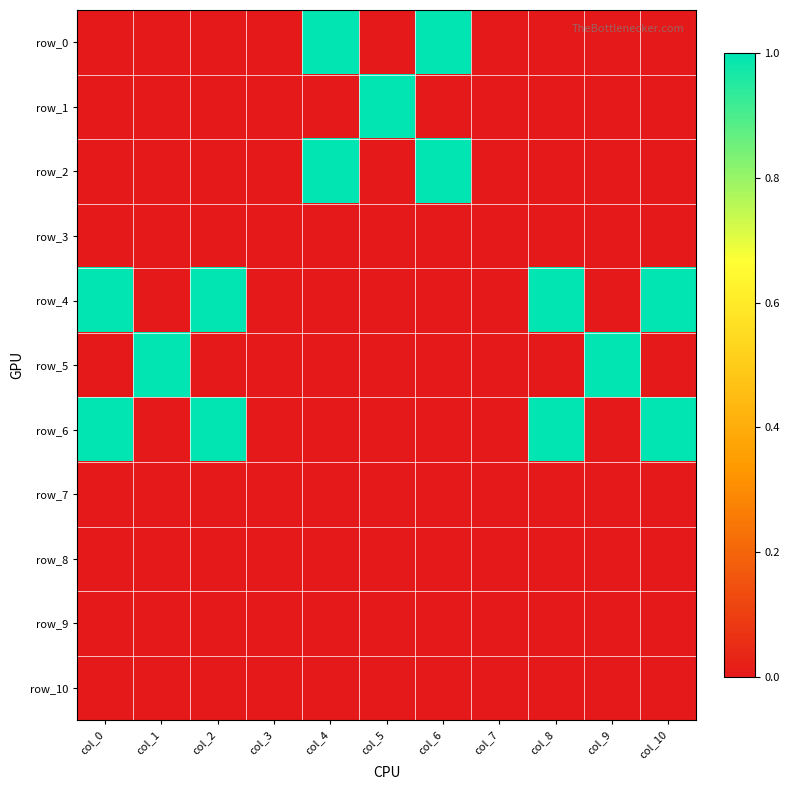

The row_4 series shows 0 at col_4. True or false?

True